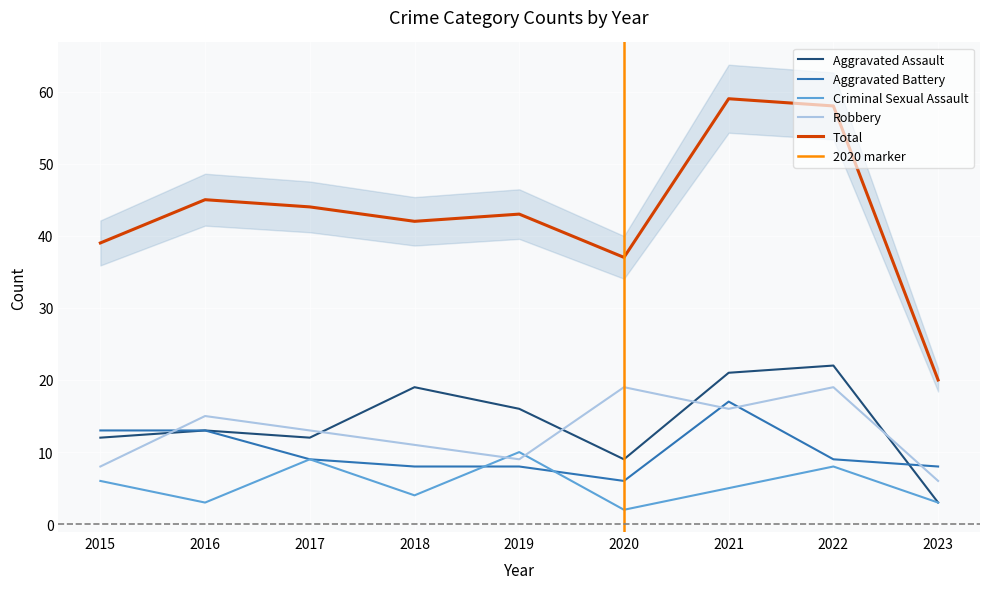

What is the sum of the Aggravated Assault values at 2017 and 2020?

21